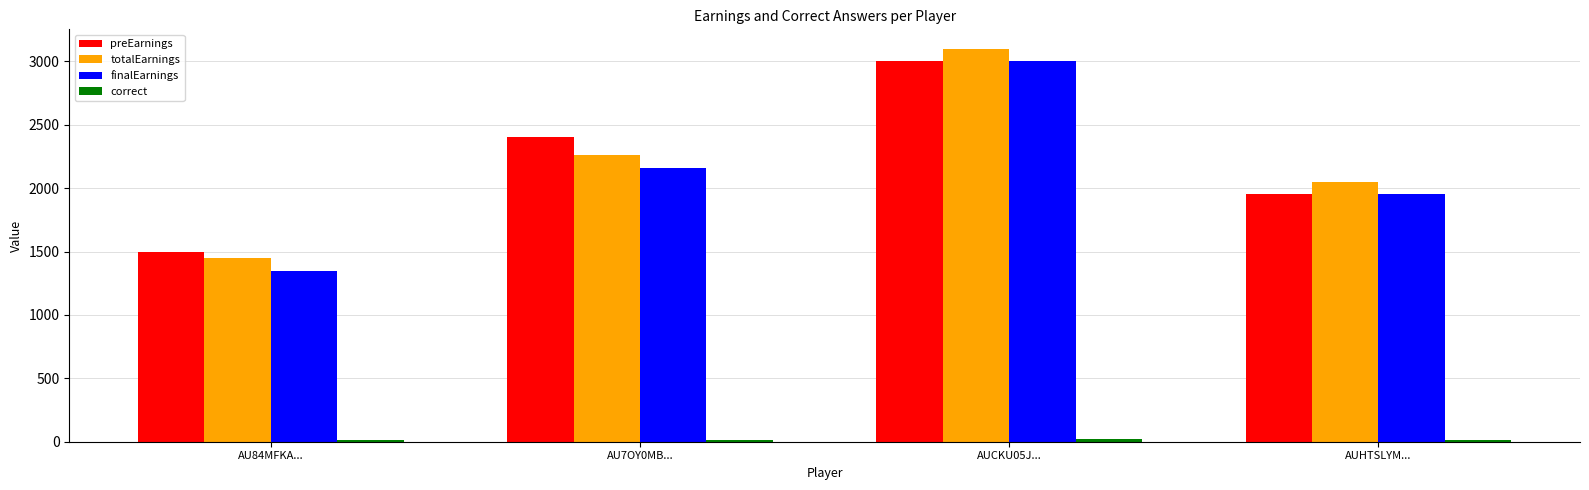

What is the average value of the preEarnings series?

2212.5